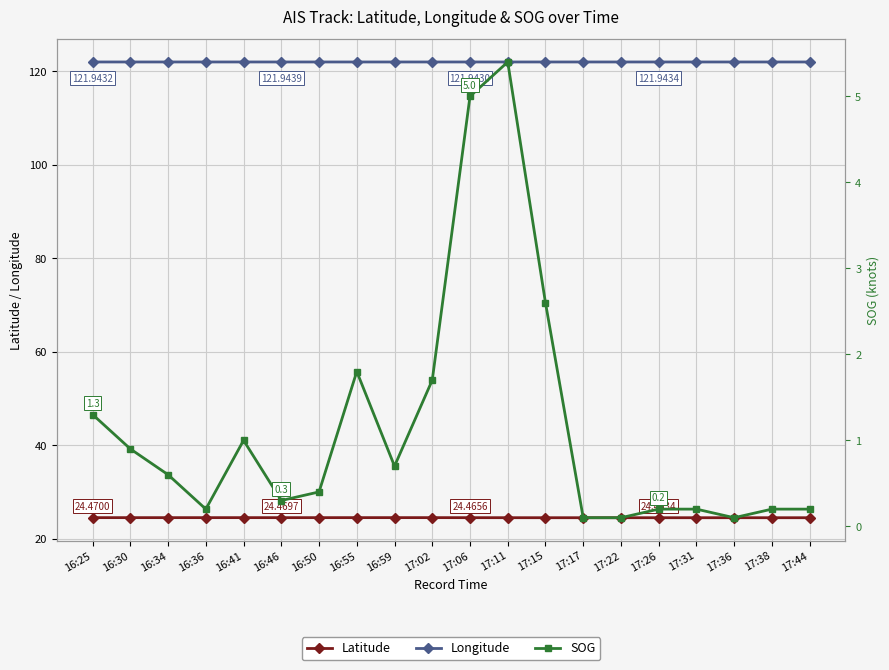

In Longitude, how many points are higher than both neighbors (excluding endpoints)?

2